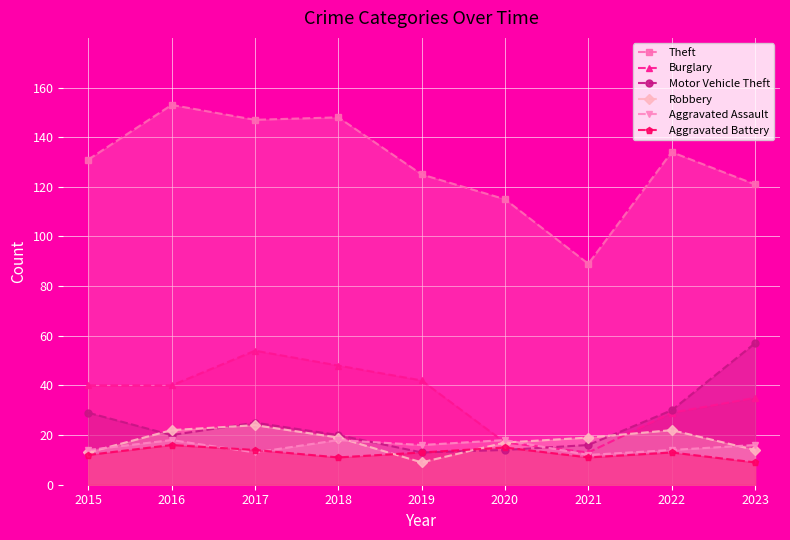

At which category is the sum across all series the highest?

2017